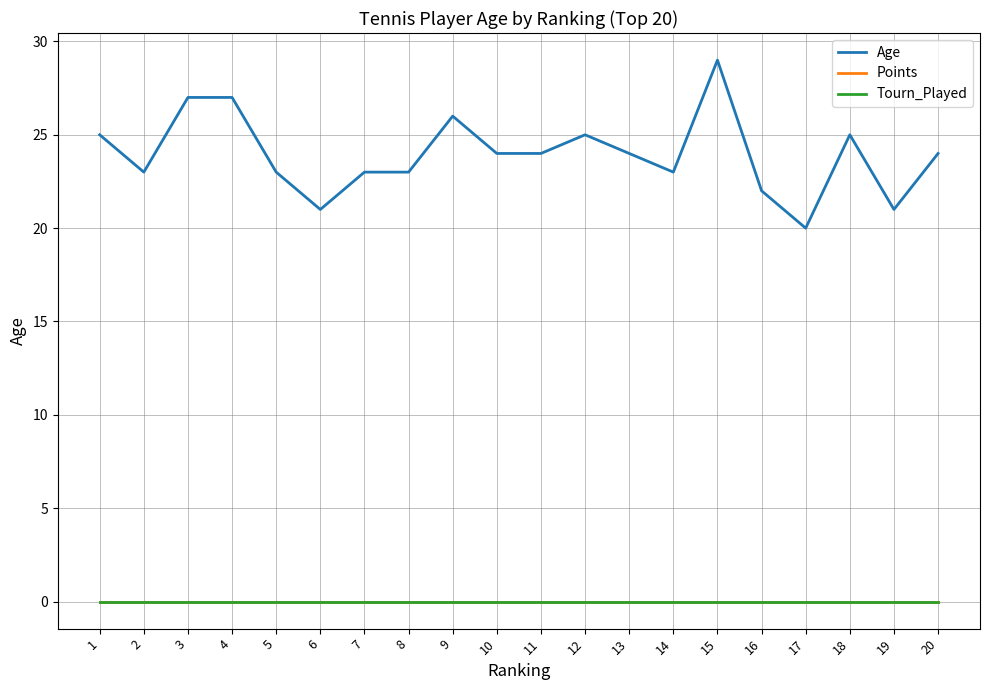

At which category is the sum across all series the highest?

15